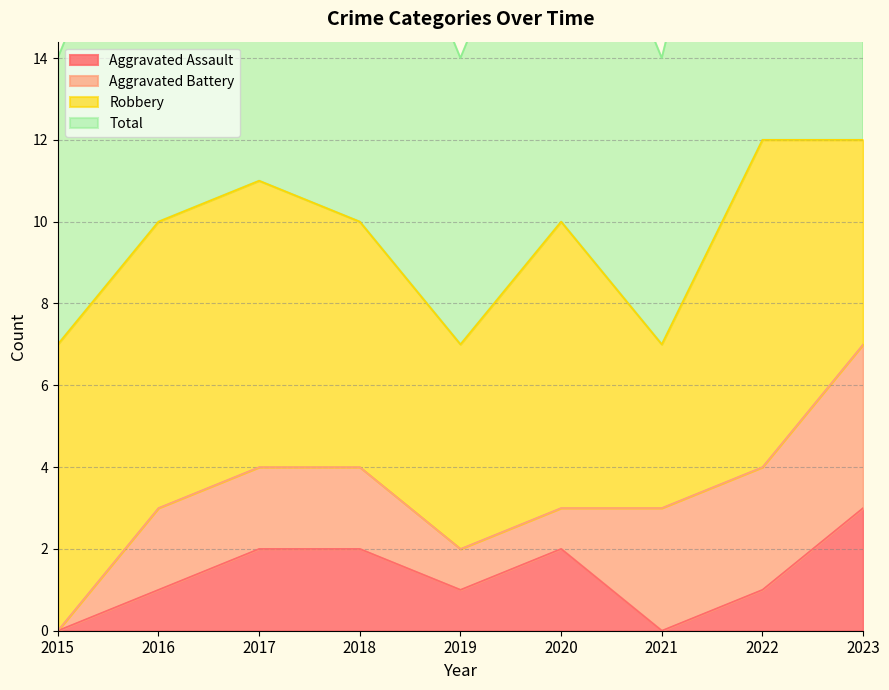

Count the Total values in the range 7 to 11.

7